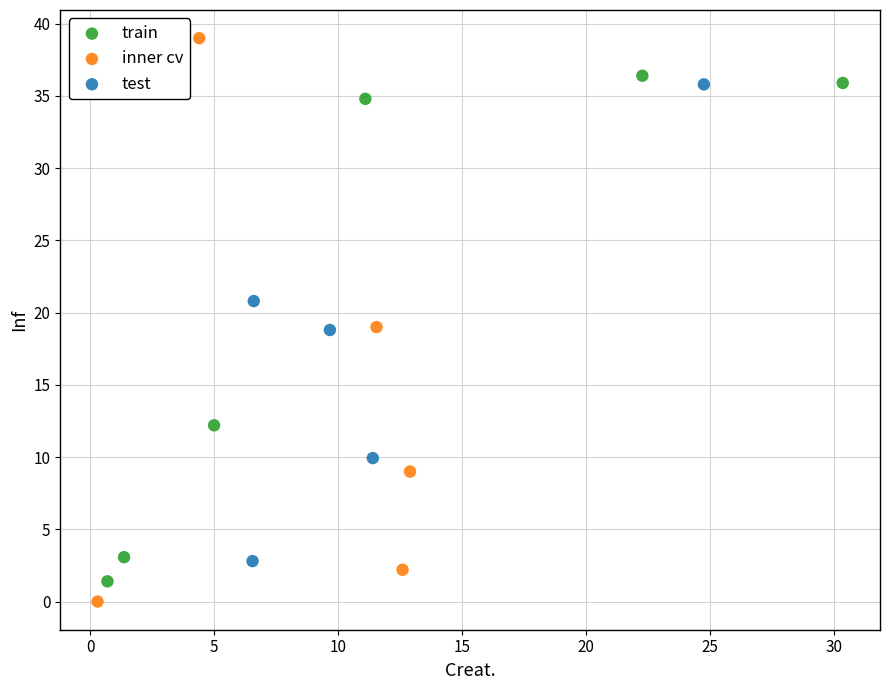

Which series contains the highest Y value?

inner cv